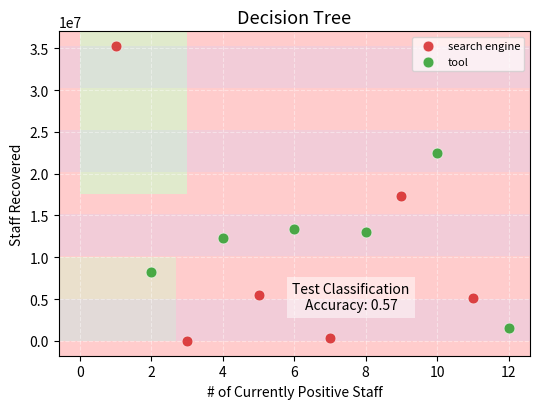

Which series reaches the maximum Y coordinate?

search engine